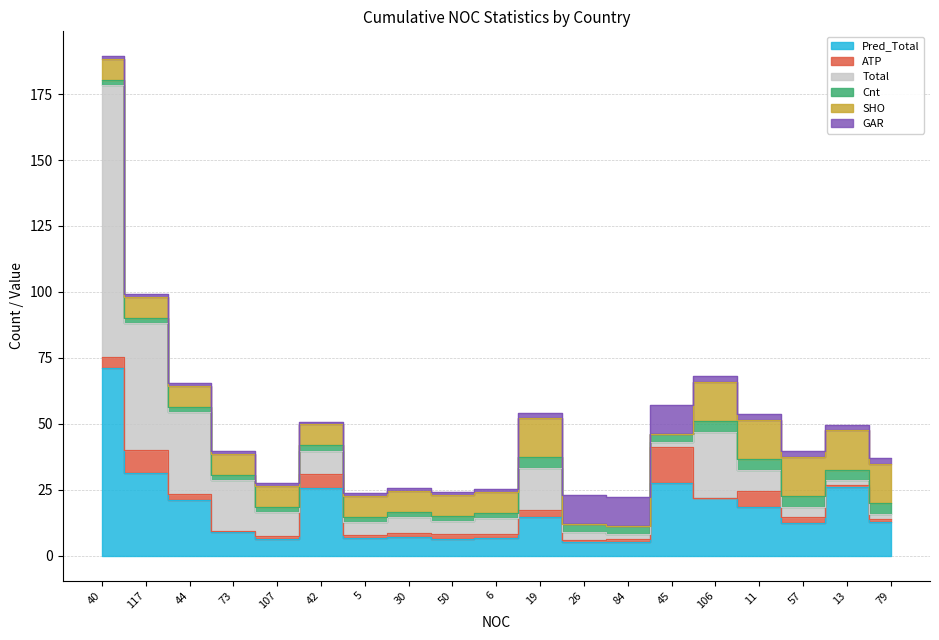

Reading left to right, list all the values displayed in this chart.

Pred_Total: 40=71.0	117=31.4	44=21.1	73=8.8	107=6.3	42=25.6	5=6.5	30=7.0	50=6.4	6=6.5	19=14.6	26=5.0	84=5.1	45=27.4	106=21.9	11=18.4	57=12.2	13=26.2	79=12.8
ATP: 40=4.3	117=8.7	44=2.3	73=0.7	107=1.2	42=5.2	5=1.1	30=1.6	50=1.8	6=1.7	19=2.7	26=0.9	84=1.0	45=13.7	106=0.1	11=6.1	57=2.3	13=0.4	79=1.0
Total: 40=103.0	117=48.0	44=31.0	73=19.0	107=9.0	42=9.0	5=5.0	30=6.0	50=5.0	6=6.0	19=16.0	26=3.0	84=2.0	45=2.0	106=25.0	11=8.0	57=4.0	13=2.0	79=2.0
Cnt: 40=2.0	117=2.0	44=2.0	73=2.0	107=2.0	42=2.0	5=2.0	30=2.0	50=2.0	6=2.0	19=4.0	26=3.0	84=3.0	45=3.0	106=4.0	11=4.0	57=4.0	13=4.0	79=4.0
SHO: 40=8.0	117=8.0	44=8.0	73=8.0	107=8.0	42=8.0	5=8.0	30=8.0	50=8.0	6=8.0	19=15.0	26=0.0	84=0.0	45=0.0	106=15.0	11=15.0	57=15.0	13=15.0	79=15.0
GAR: 40=1.0	117=1.0	44=1.0	73=1.0	107=1.0	42=1.0	5=1.0	30=1.0	50=1.0	6=1.0	19=2.0	26=11.0	84=11.0	45=11.0	106=2.0	11=2.0	57=2.0	13=2.0	79=2.0